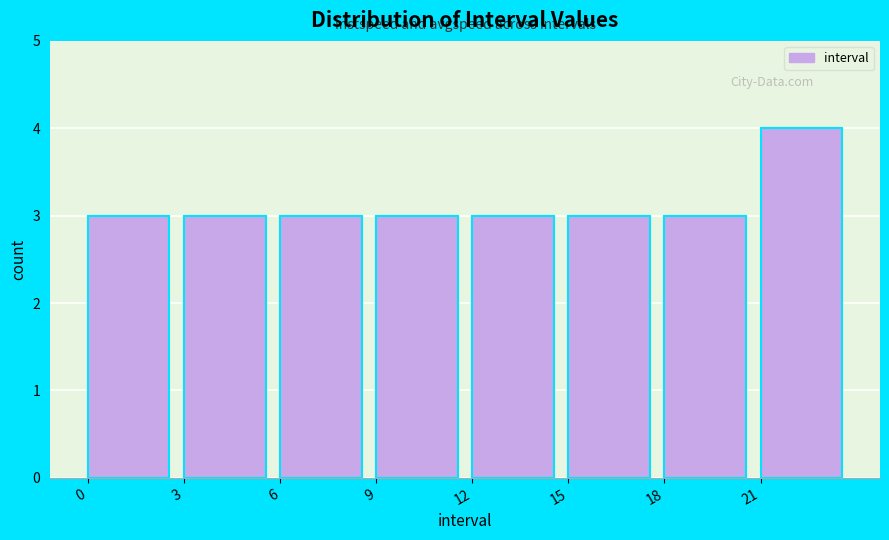

Reading left to right, list every bar in this chart as the range it spans on the x-axis followed by its height. The values are not printed on the chart, so give them approximately, as read against the axis.

0 to 3: 3
3 to 6: 3
6 to 9: 3
9 to 12: 3
12 to 15: 3
15 to 18: 3
18 to 21: 3
21 to 24: 4